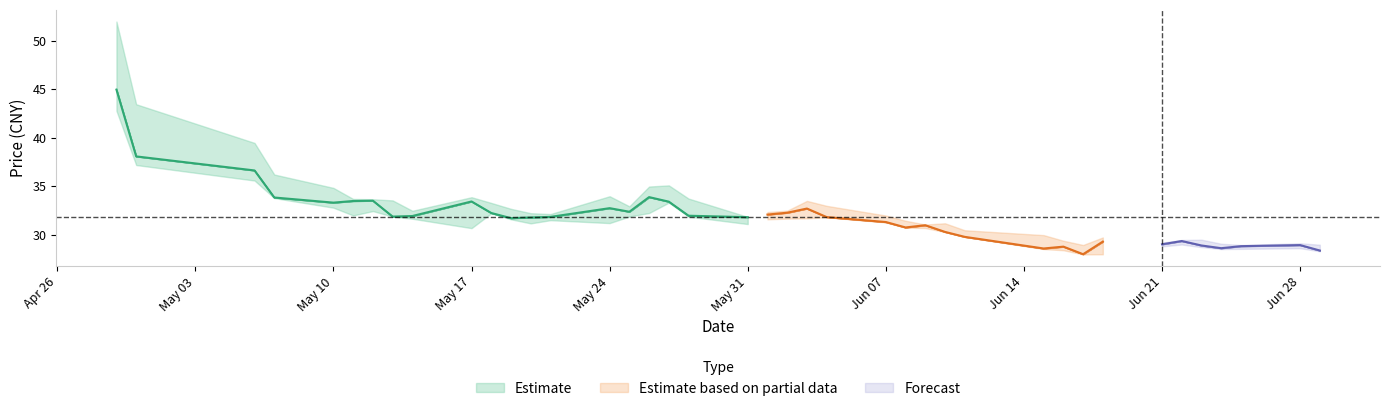

What is the difference between the maximum and minimum values in the low series?

14.8